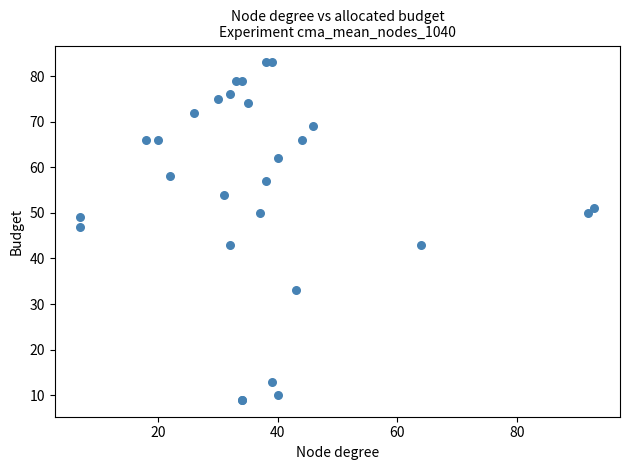

What Y value in the scatter plot is closest to 46?

47